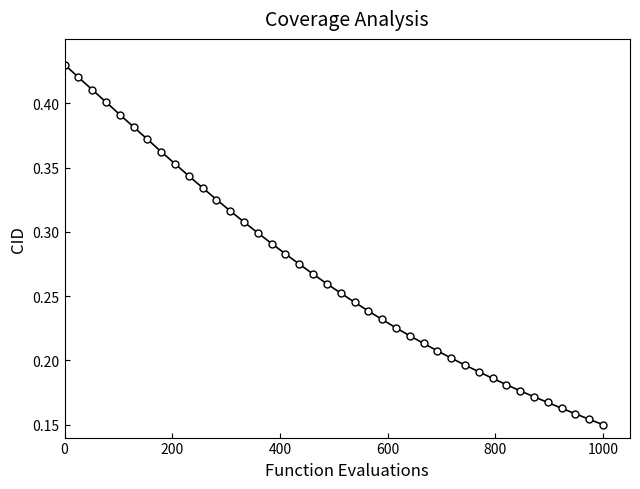

How many lines are shown in the chart?

1